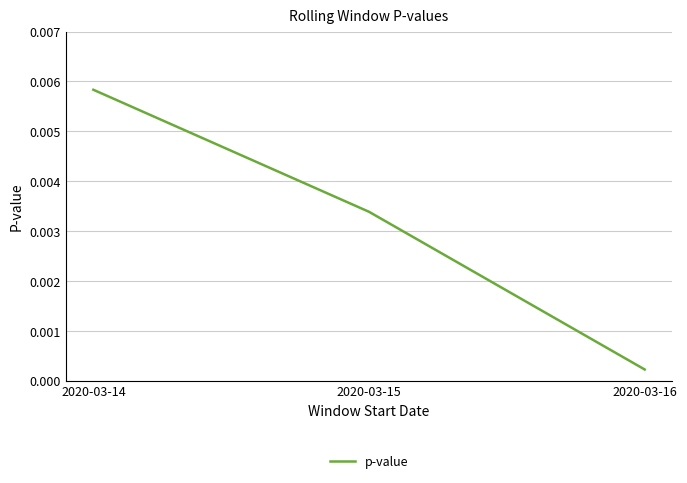

Which label corresponds to the largest value in the chart?

2020-03-14